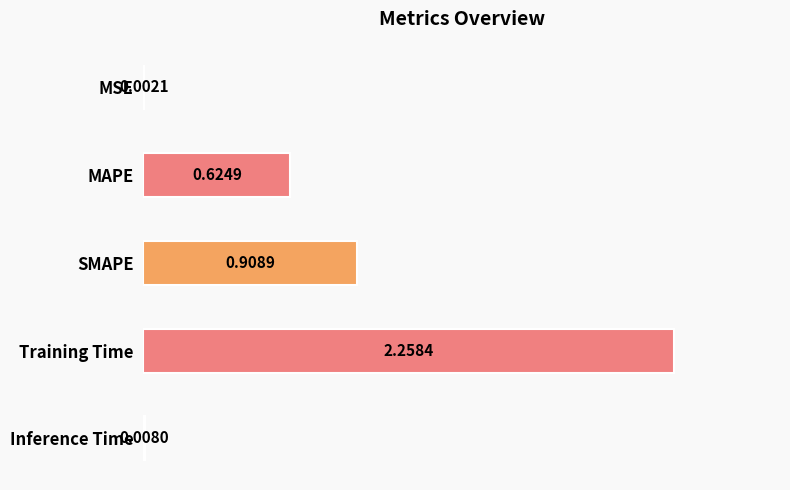

What is the sum of all values?

3.8